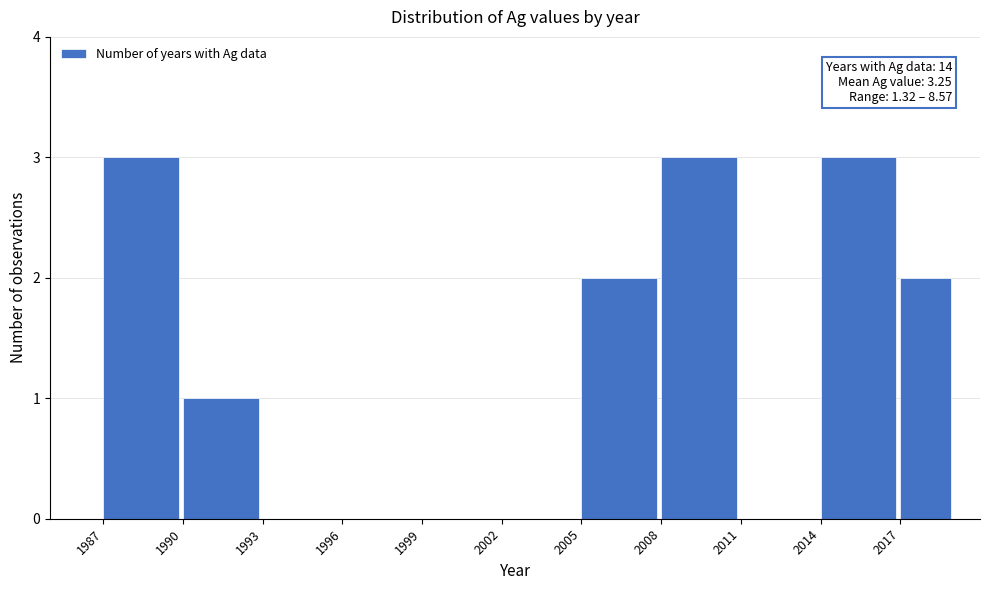

Reading left to right, what are all the values shown in this chart?

1987=3	1990=1	1993=0	1996=0	1999=0	2002=0	2005=2	2008=3	2011=0	2014=3	2017=2